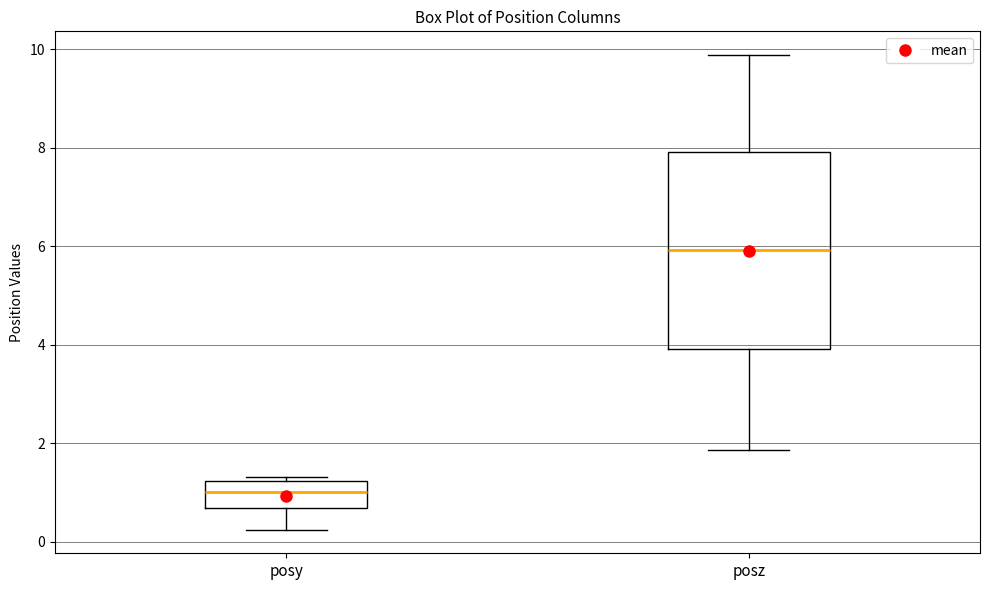

Reading left to right, transcribe this box plot: for each box, give where its median line is, the range the box spans, and where its two whiskers end, as read against the y-axis. The values are not printed on the chart, so give them approximately, as read against the axis.

posy: median 1.0, box 0.6 to 1.2, whiskers 0.2 to 1.4
posz: median 6.0, box 4.0 to 8.0, whiskers 1.8 to 9.8